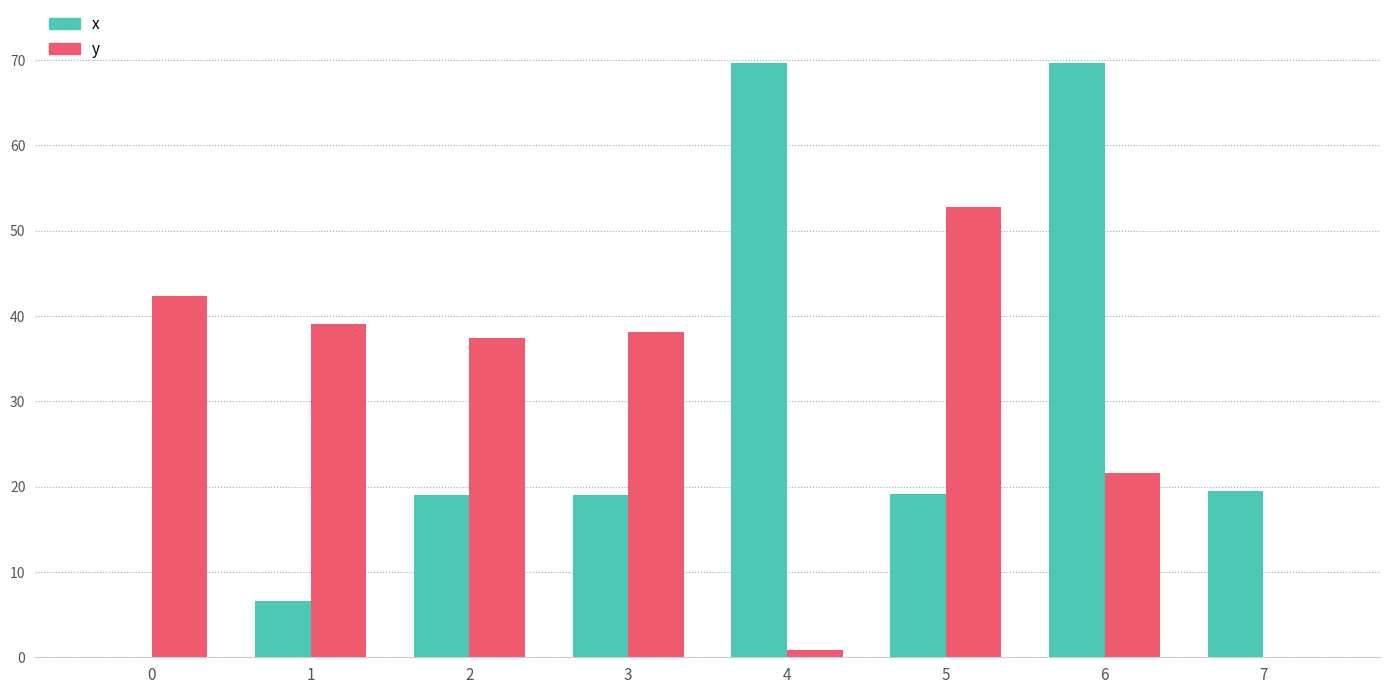

What is the greatest value displayed?

69.6